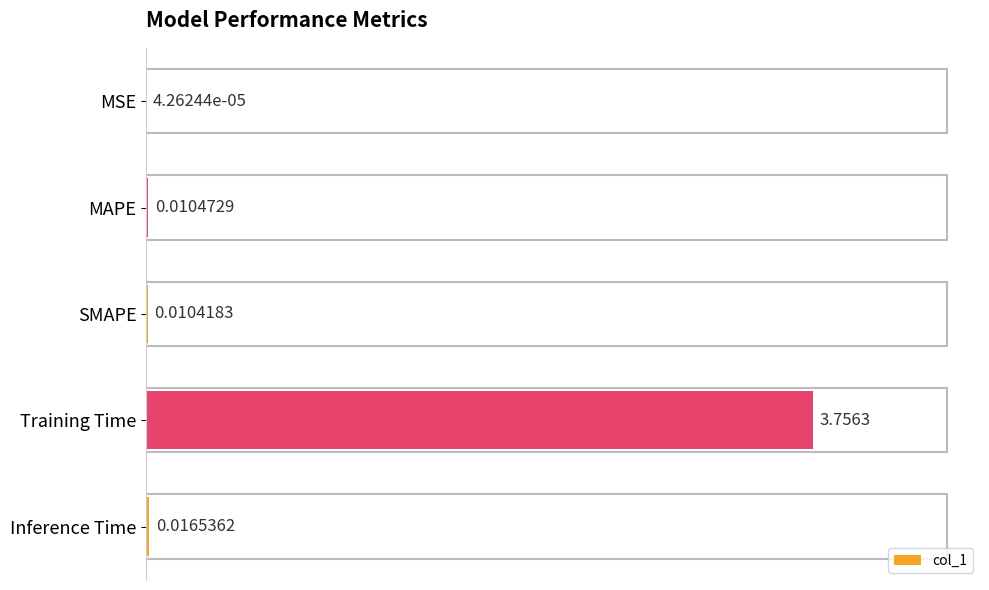

How many data points does each series have?

5